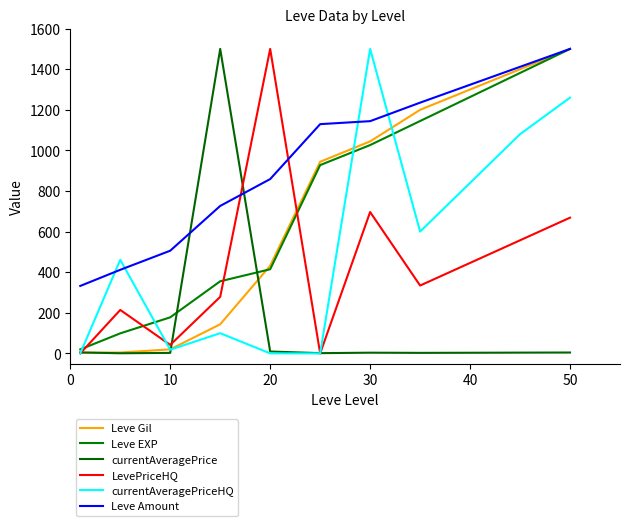

Reading left to right, list all the values displayed in this chart.

Leve Gil: 3.2	4.4	19.8	143.4	432.0	944.0	1044.4	1200.0	1300.0	1400.0	1500.0
Leve EXP: 19.7	98.7	177.6	355.3	414.5	927.6	1026.3	1144.7	1263.2	1381.6	1500.0
currentAveragePrice: 4.6	0.6	2.5	1500.0	9.2	1.2	3.4	2.6	3.1	3.8	4.3
LevePriceHQ: 0.0	214.1	41.8	278.6	1500.0	0.0	696.5	334.3	445.7	557.2	668.6
currentAveragePriceHQ: 0.0	461.0	18.1	99.5	0.0	0.0	1500.0	600.0	840.0	1080.0	1260.0
Leve Amount: 332.4	411.8	505.9	726.5	858.8	1129.4	1144.1	1235.3	1323.5	1411.8	1500.0